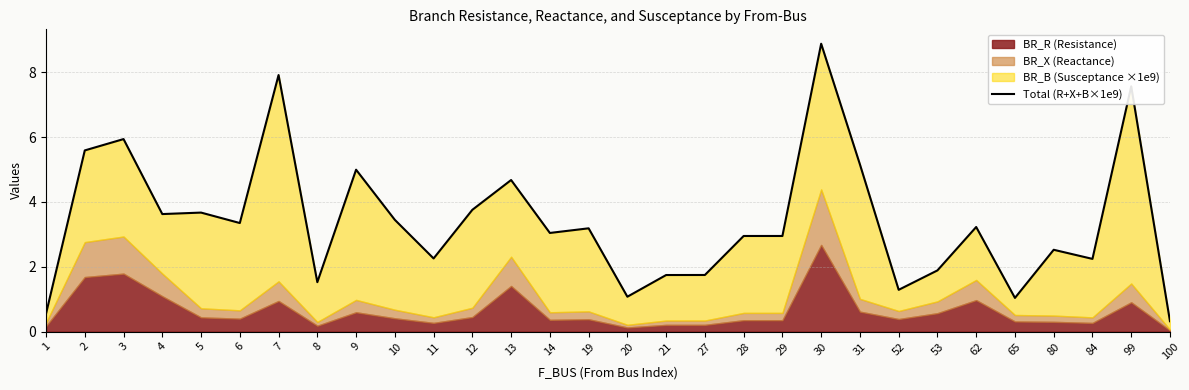

What is the value of the 12th point from the left?

3.8